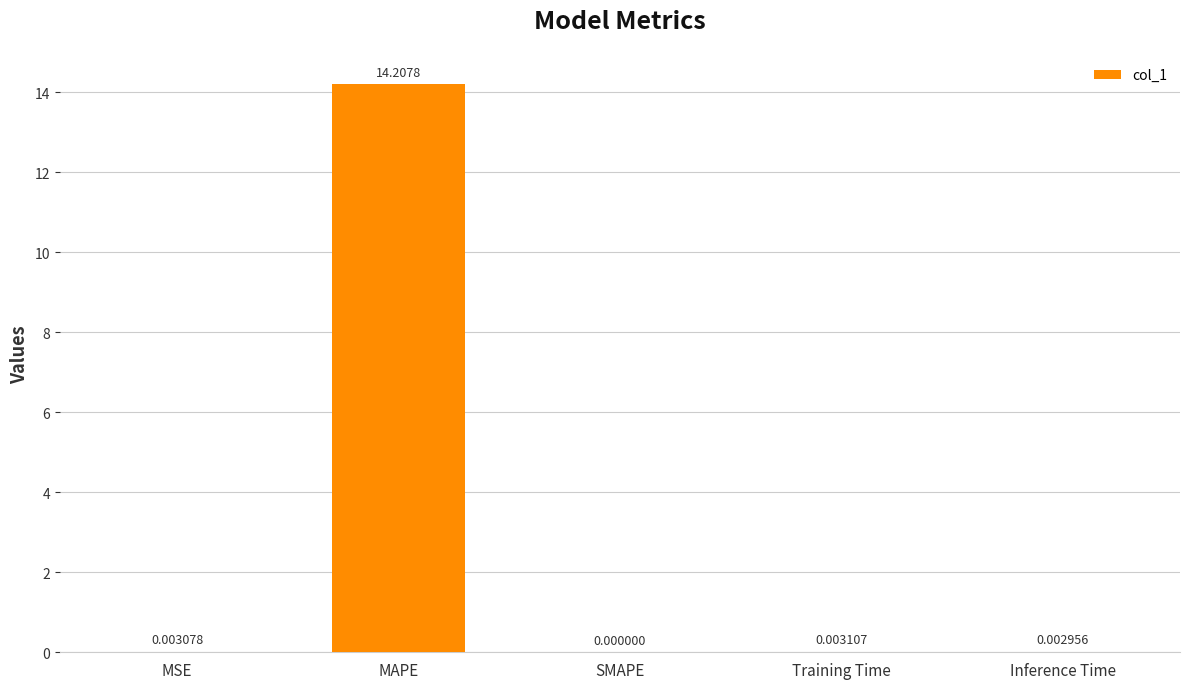

Between Inference Time and MSE, which is larger?

MSE